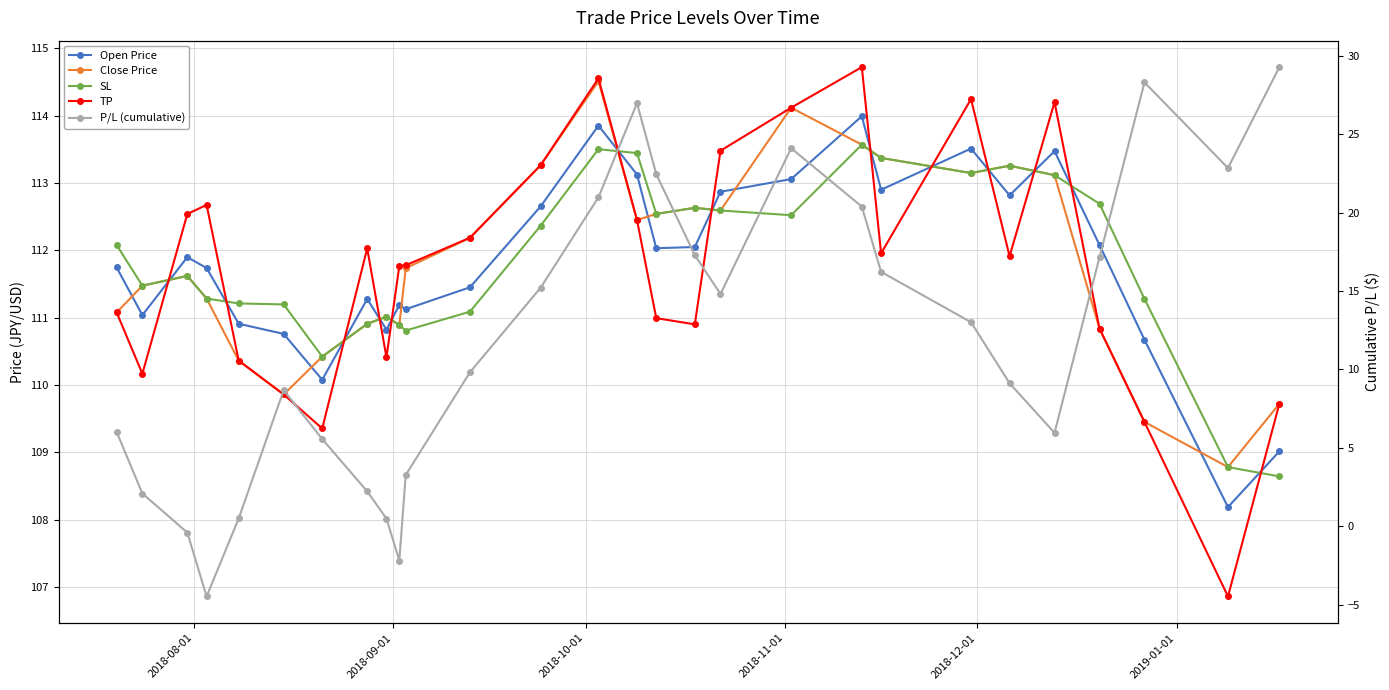

In SL, how many points are higher than both neighbors (excluding endpoints)?

6